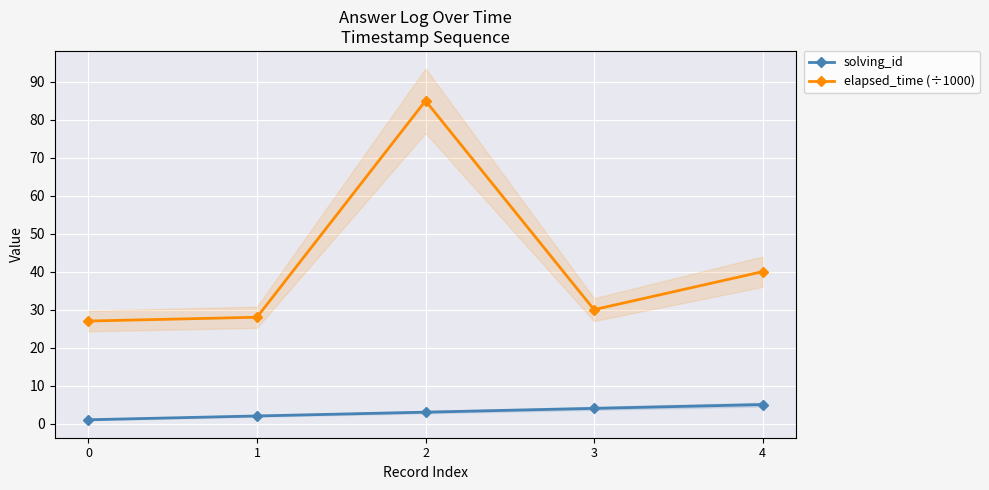

What is the sum of all elapsed_time (÷1000) values?

210